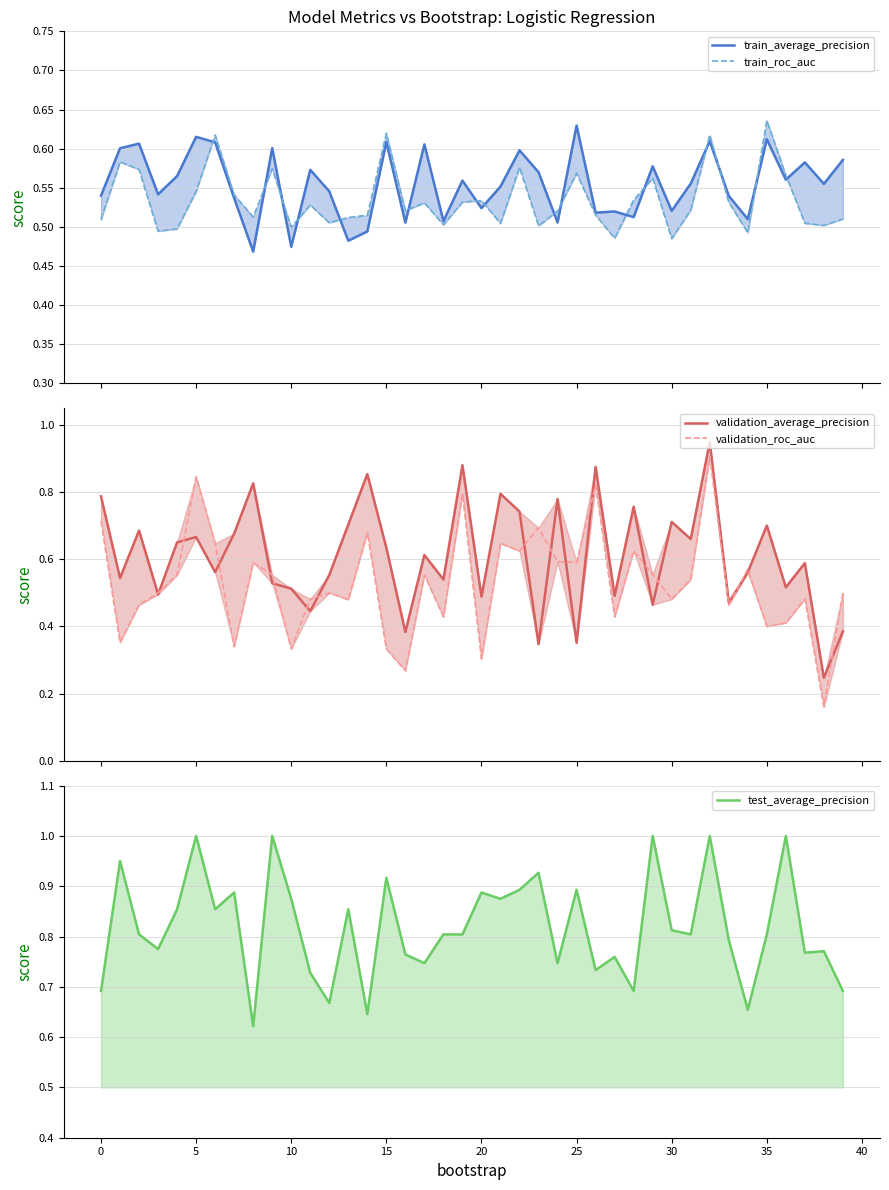

Which series has the largest range (max minus min)?

validation_roc_auc